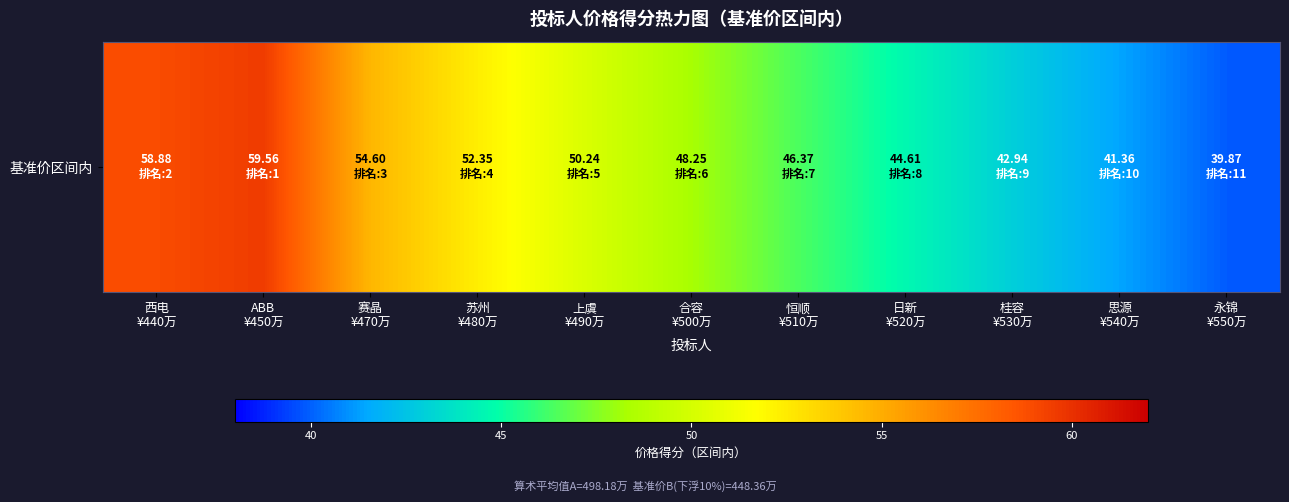

Which category has the lowest value across all series?

永锦
¥550万